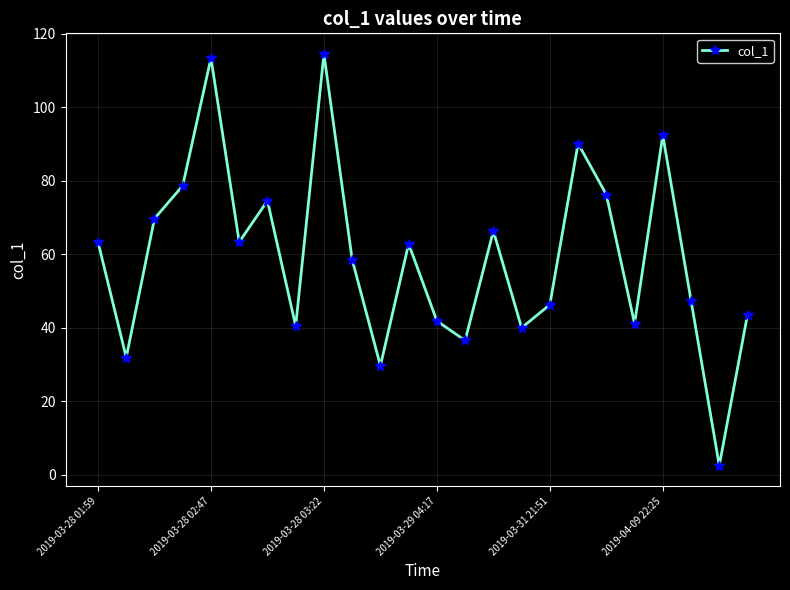

What is the value of the 3rd point from the left?

69.7